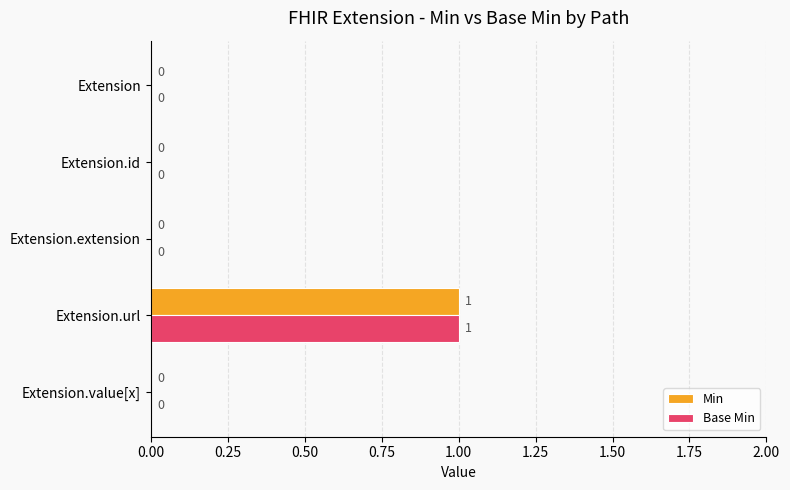

Which category has the highest value in the Min series?

Extension.url